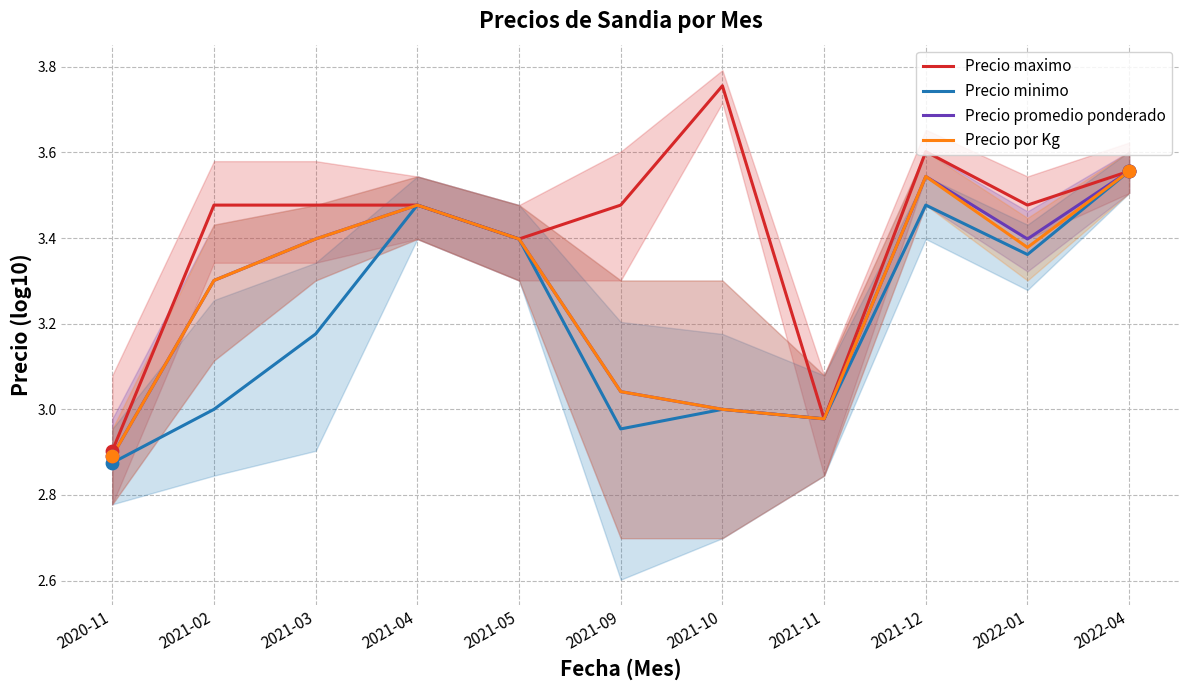

Which series has the widest spread of Y values?

Precio maximo